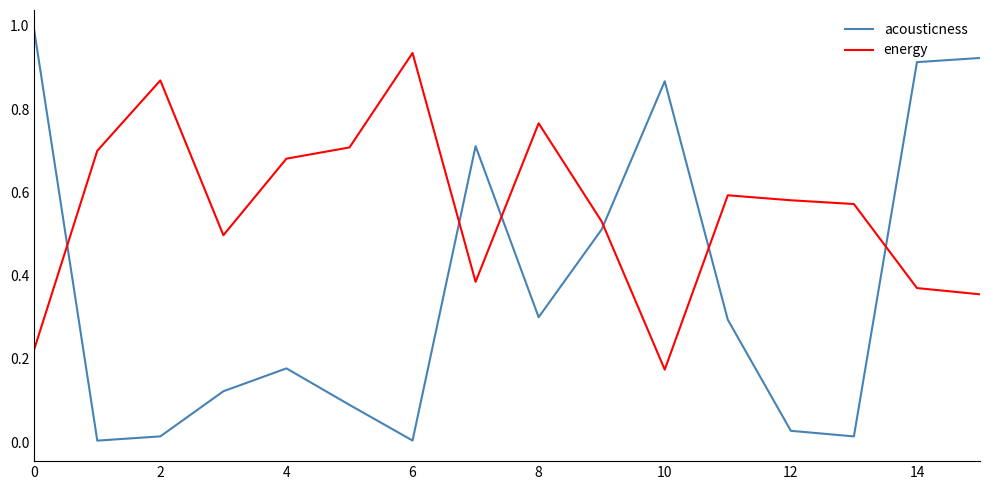

Which series has the largest total across all categories?

energy